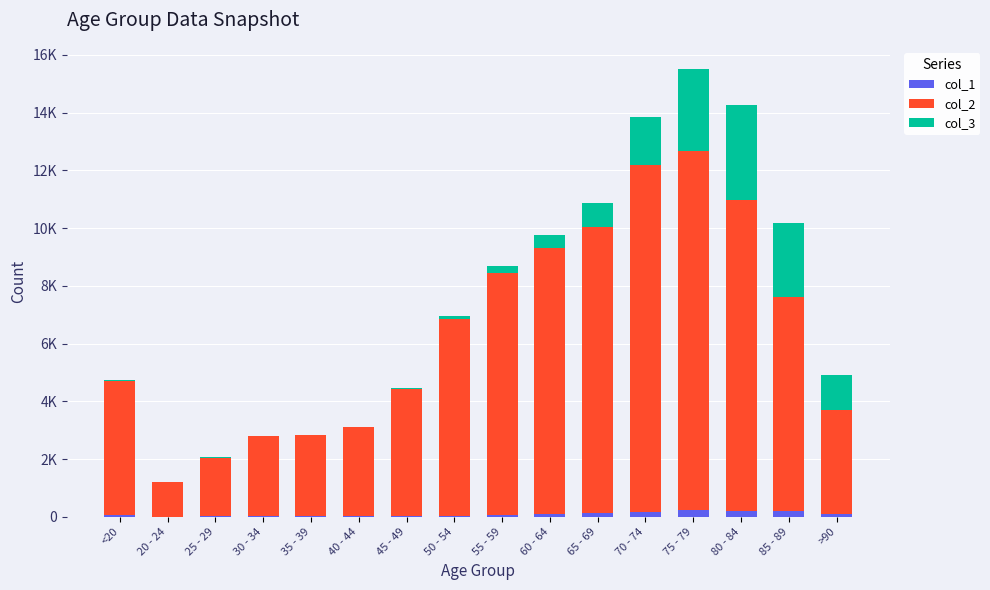

What is the difference between the maximum and second lowest values in the col_2 series?

10396